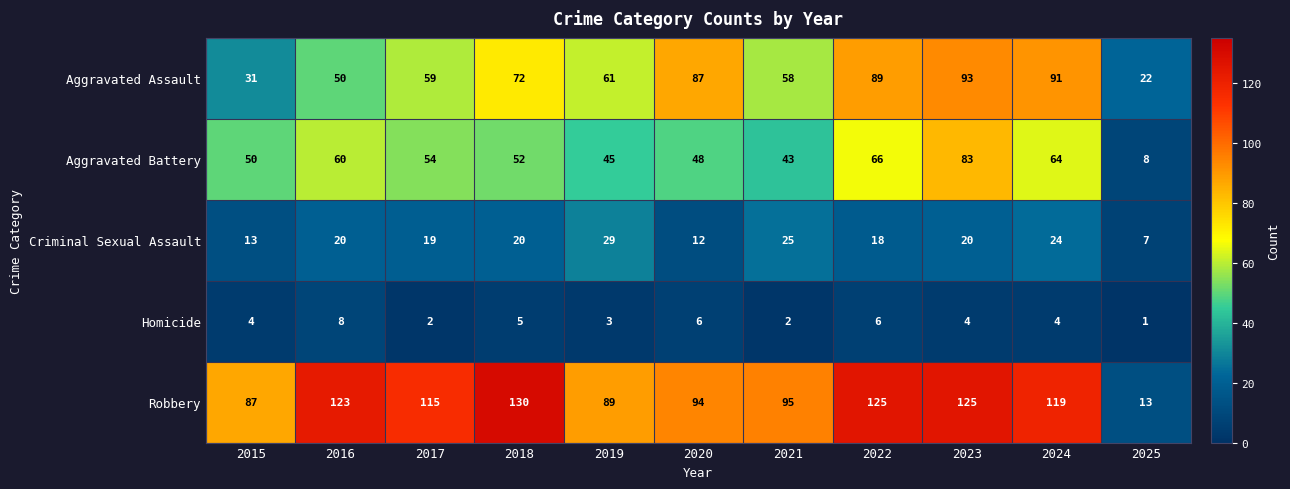

Count the number of data series in this chart.

5